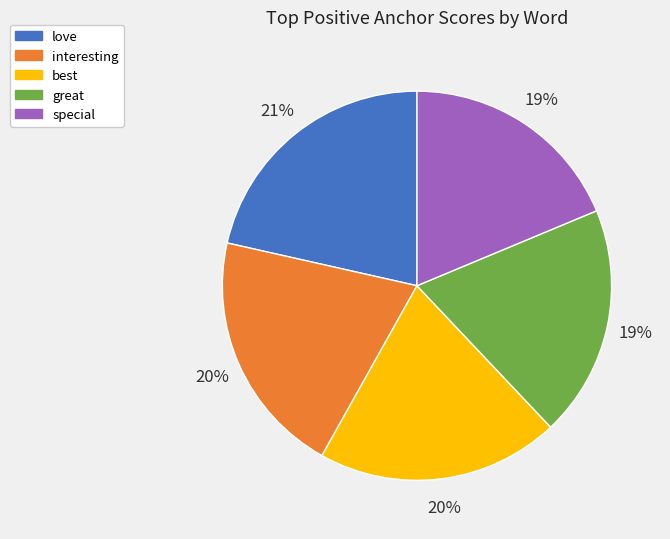

Is the sum of best and special greater than half?

No